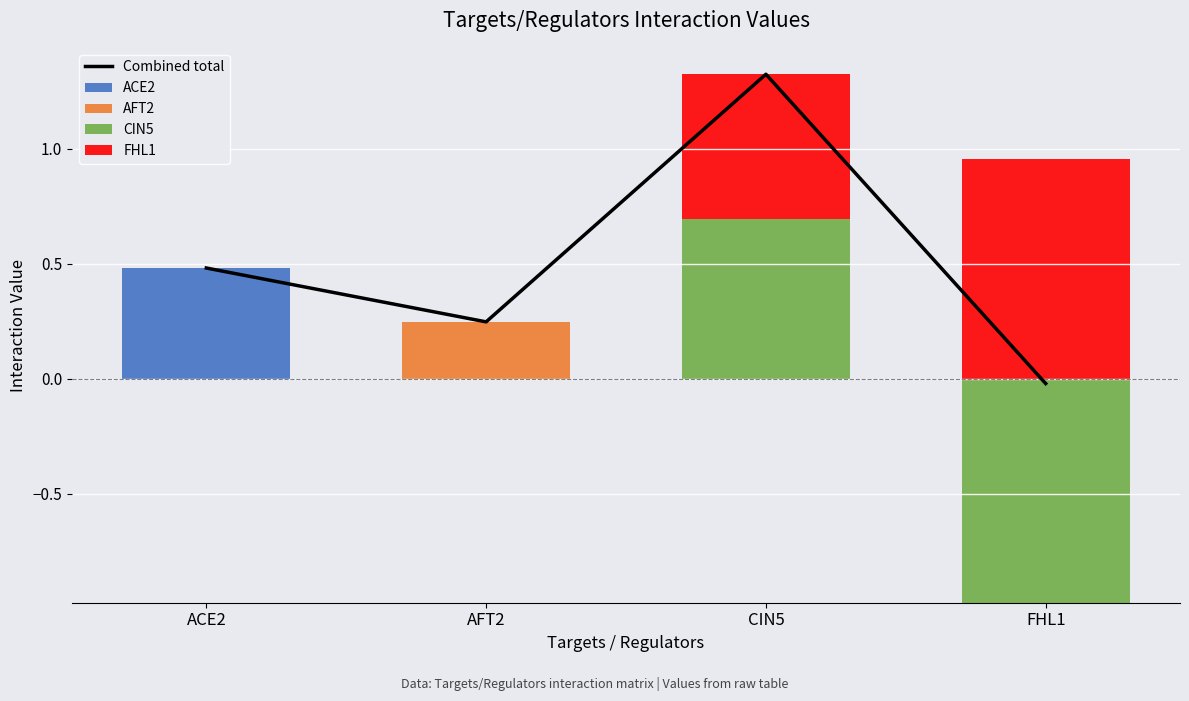

Is it true that FHL1 equals 0.0 at ACE2?

True